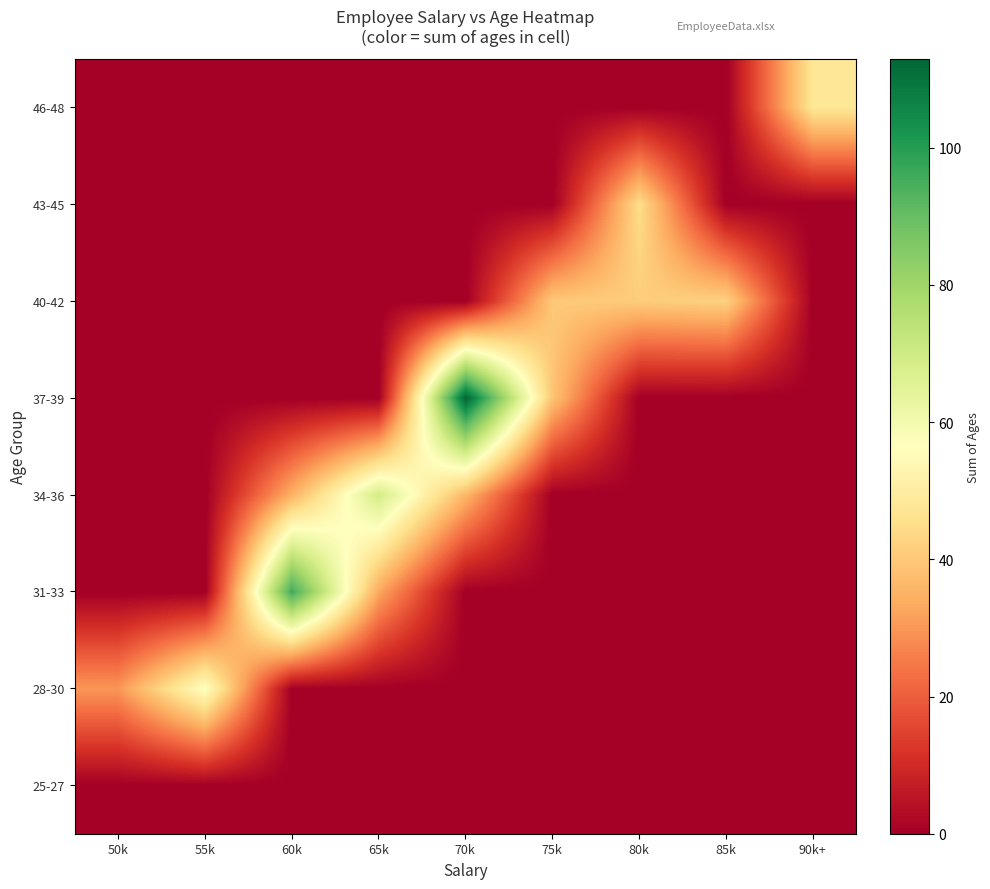

At how many categories does at least one series exceed 95?

2